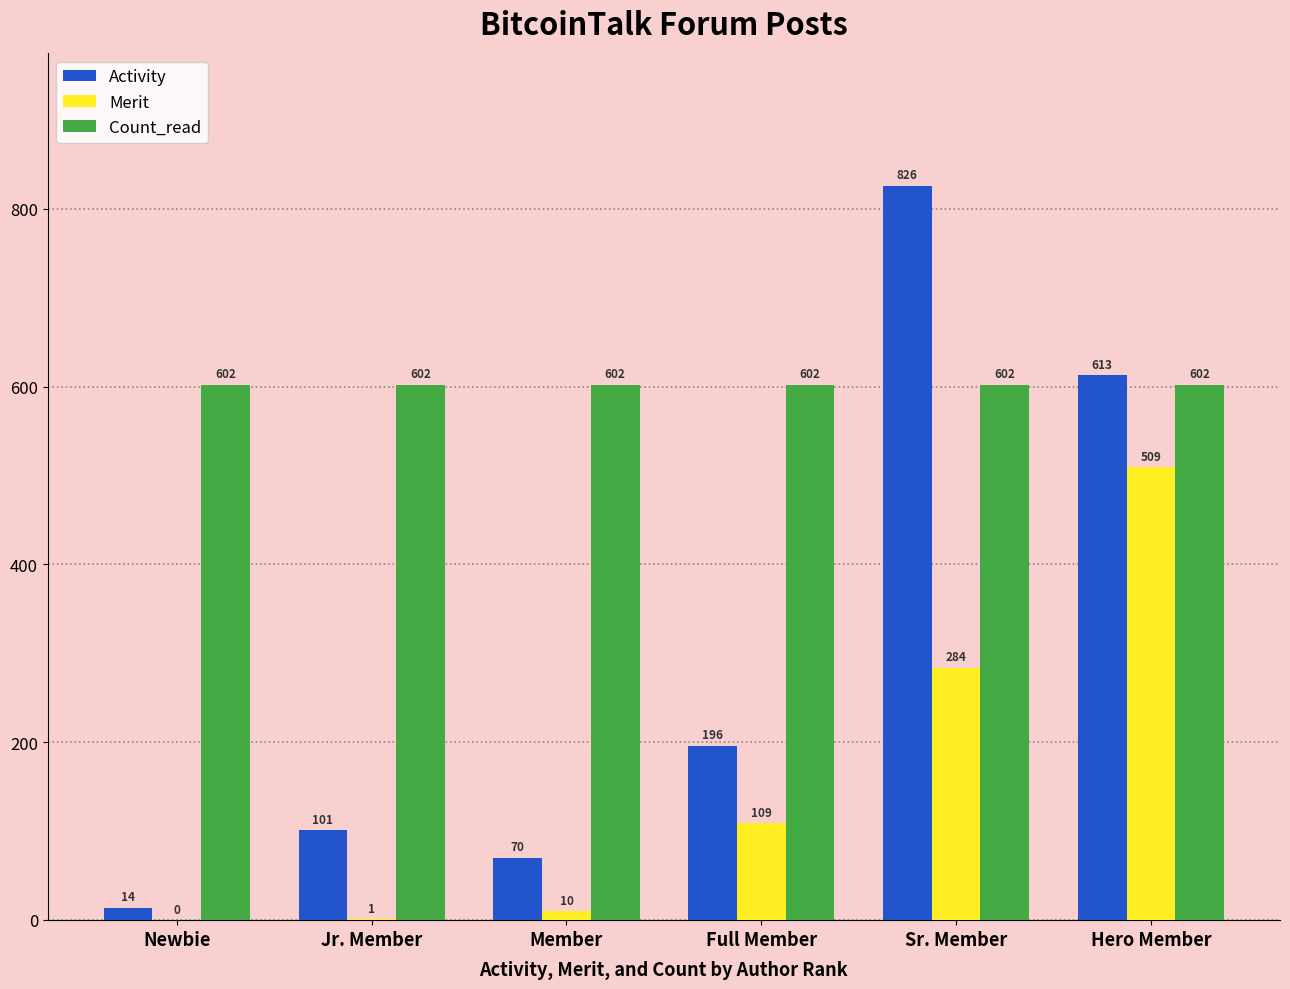

What is the total value across all series at Sr. Member?

1712